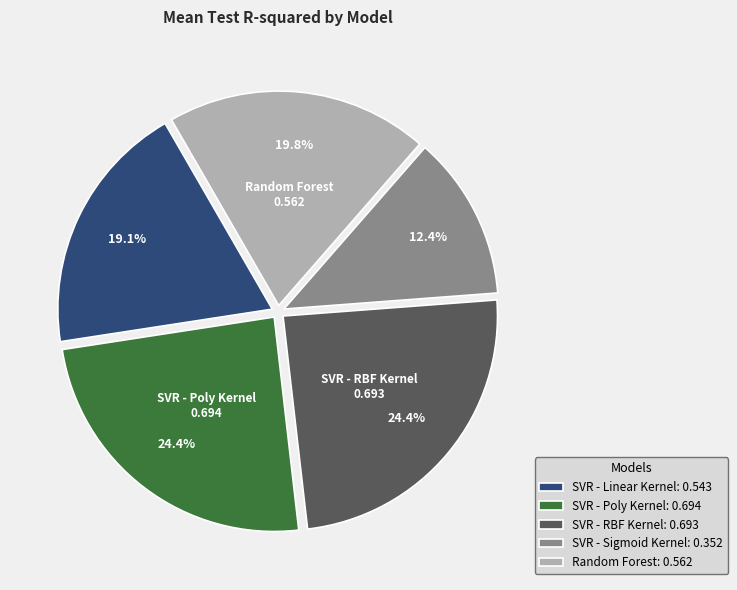

What percentage is NOT represented by Random Forest?

80.2%